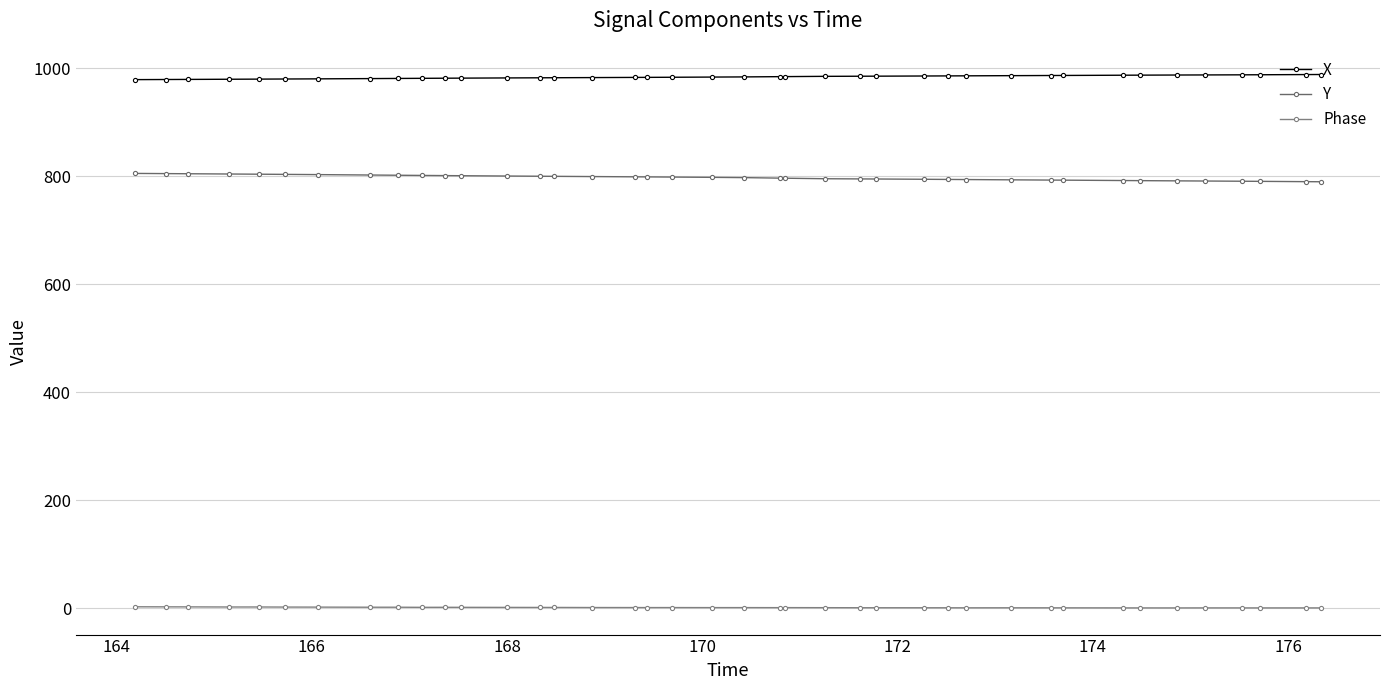

How many series are shown in this chart?

3